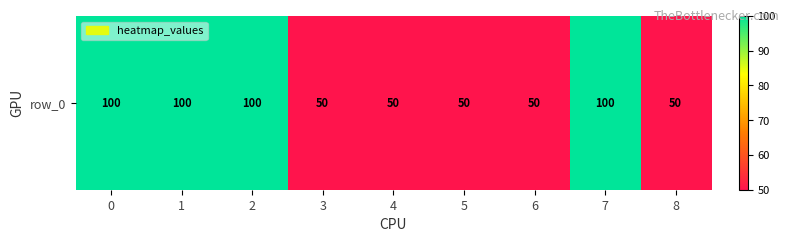

What is the minimum value shown in the chart?

50